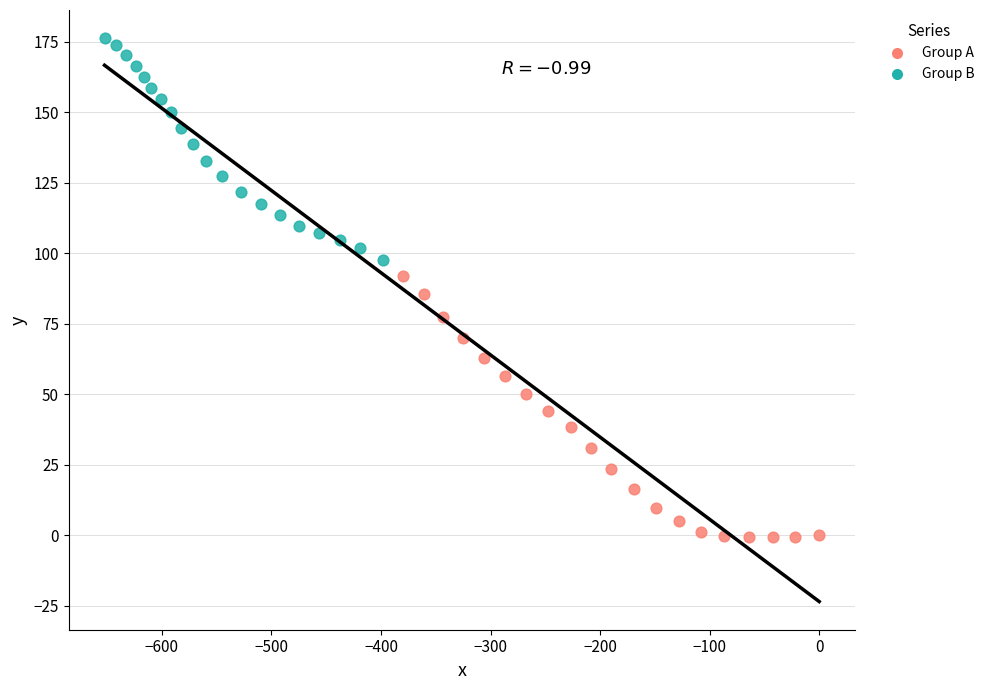

Which series reaches the maximum Y coordinate?

Group B